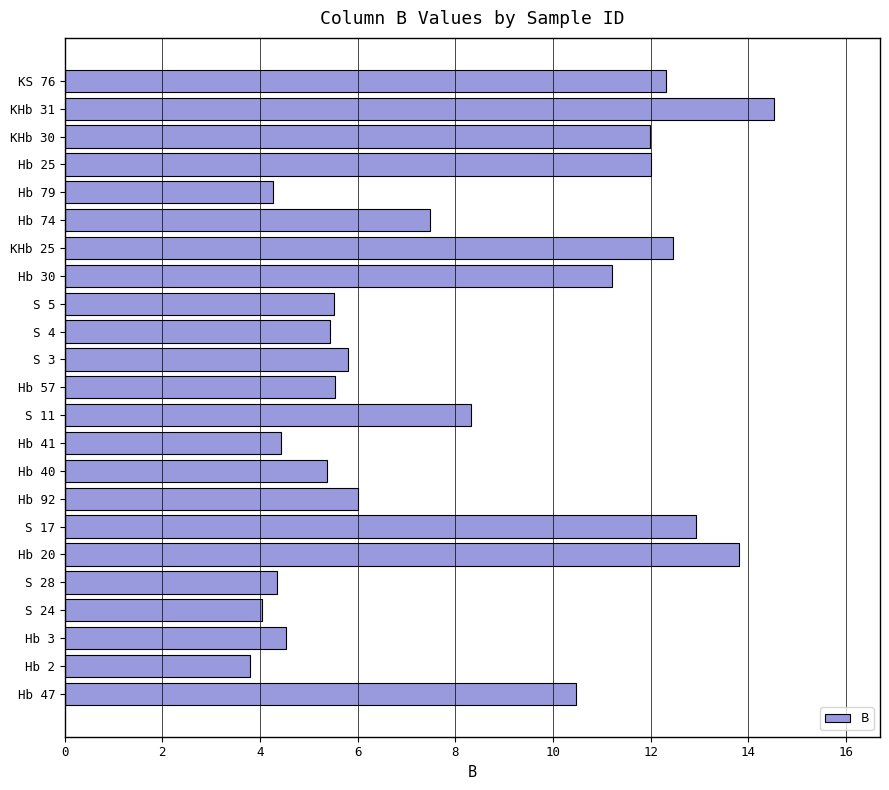

Read the value at Hb 20.

13.8